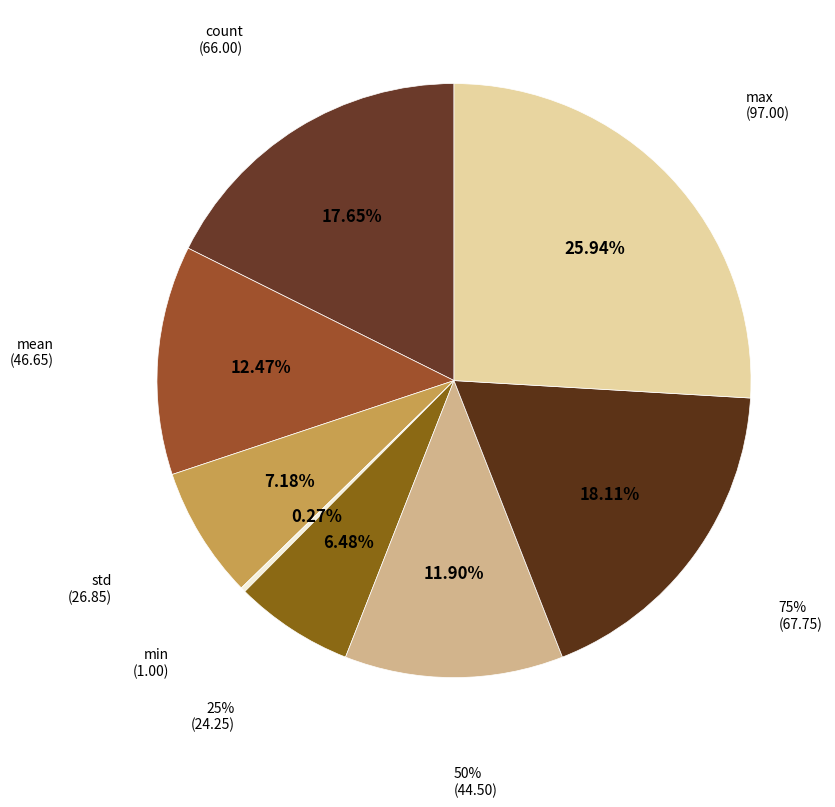

Does 75% represent more than half of the total?

No